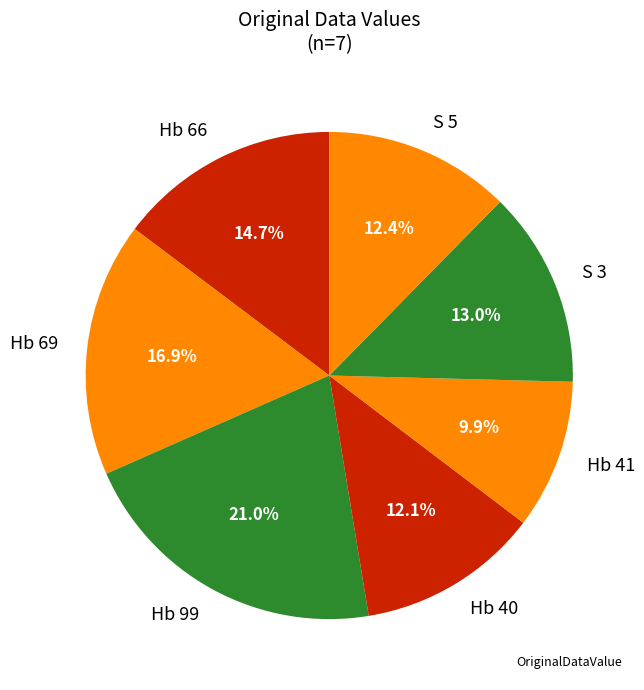

How many slices are in this pie chart?

7